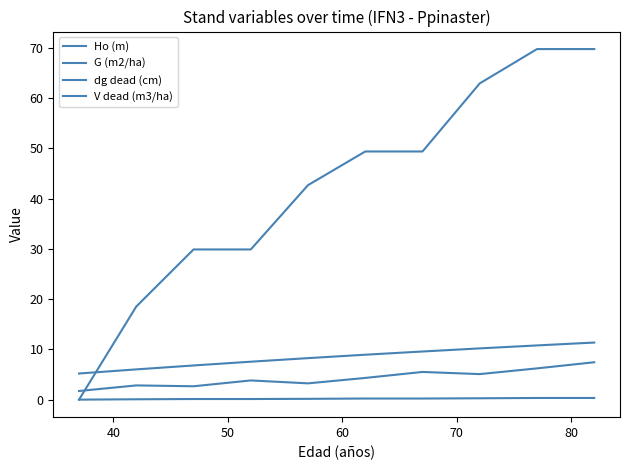

Does the chart display data point markers on the line(s)?

No